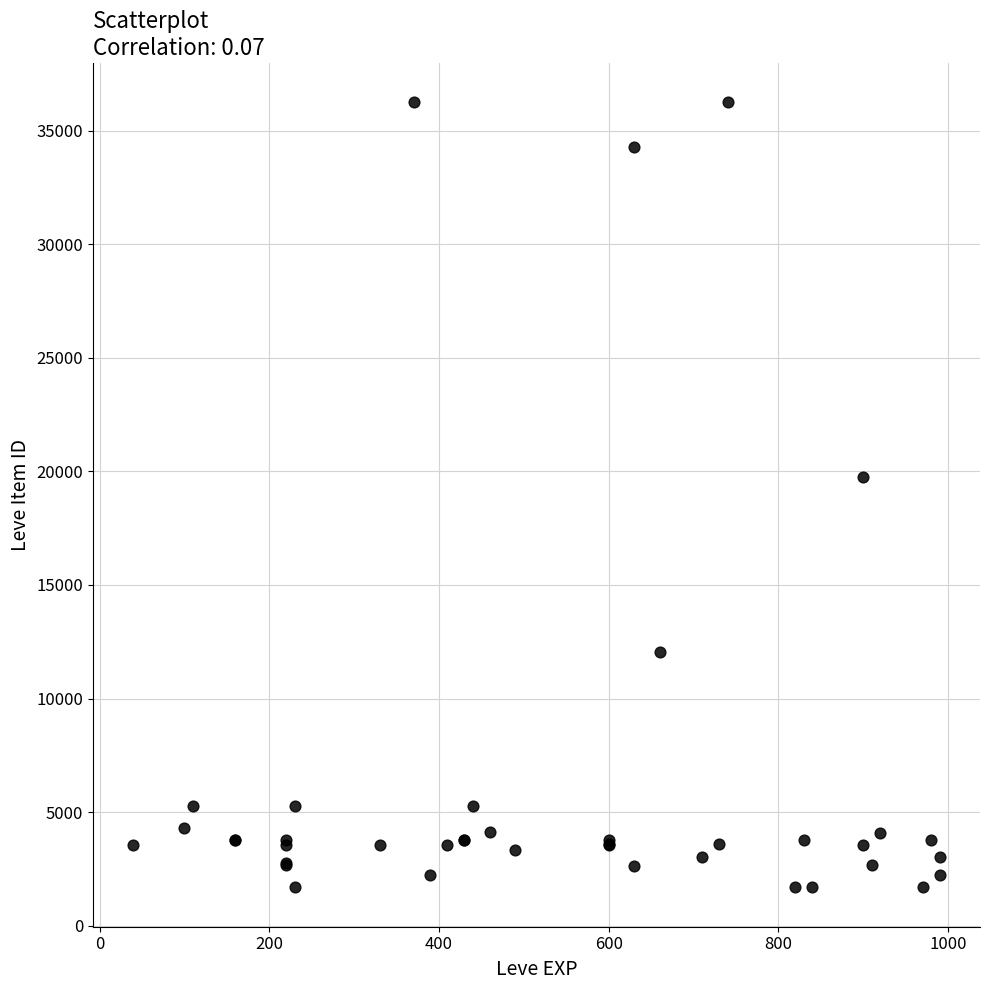

What Y value in the scatter plot is closest to 18967?

19744